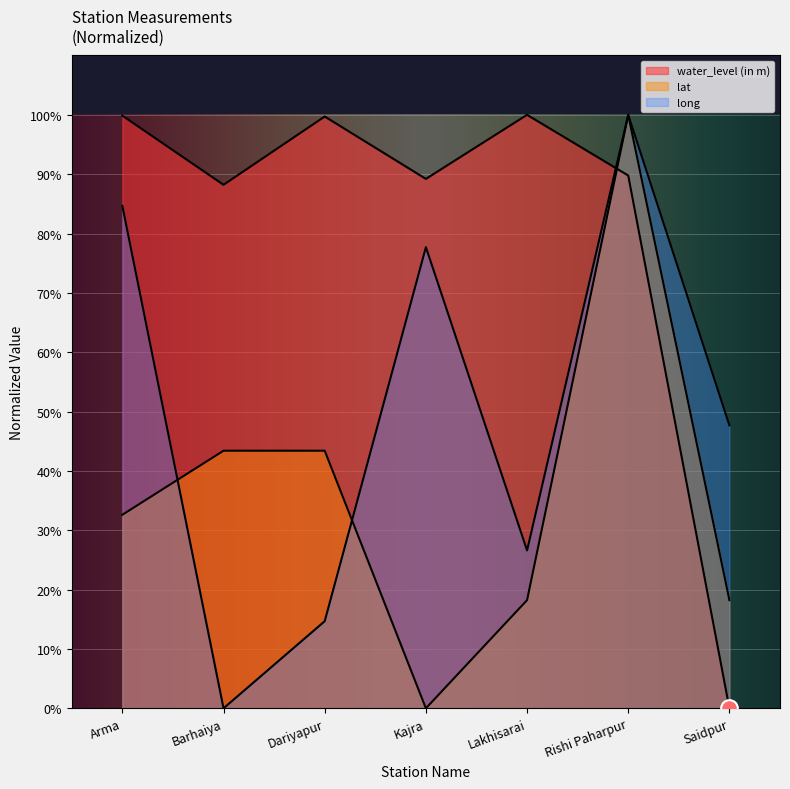

What is the sum of the water_level (in m) values at Arma and Kajra?

189.1